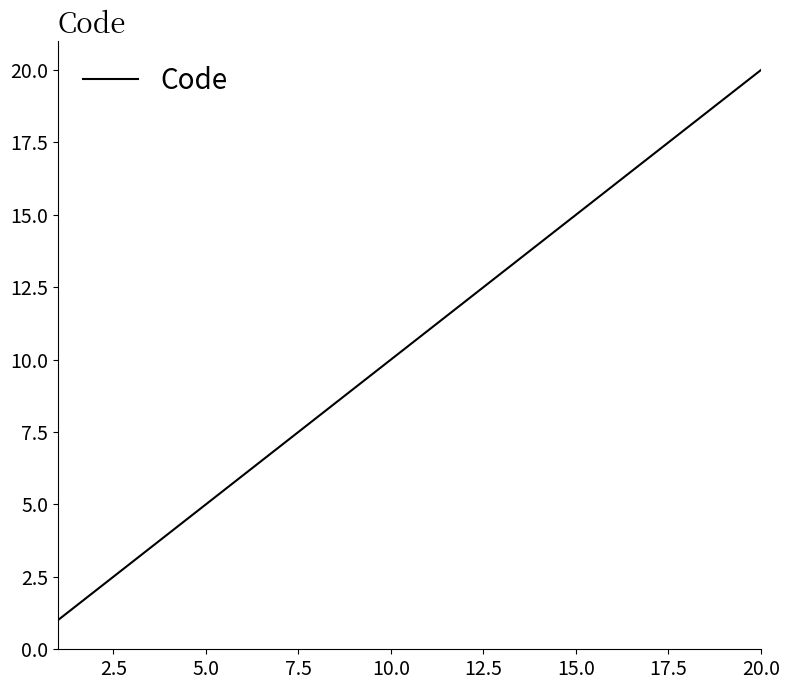

What is the difference between the maximum and minimum values?

19